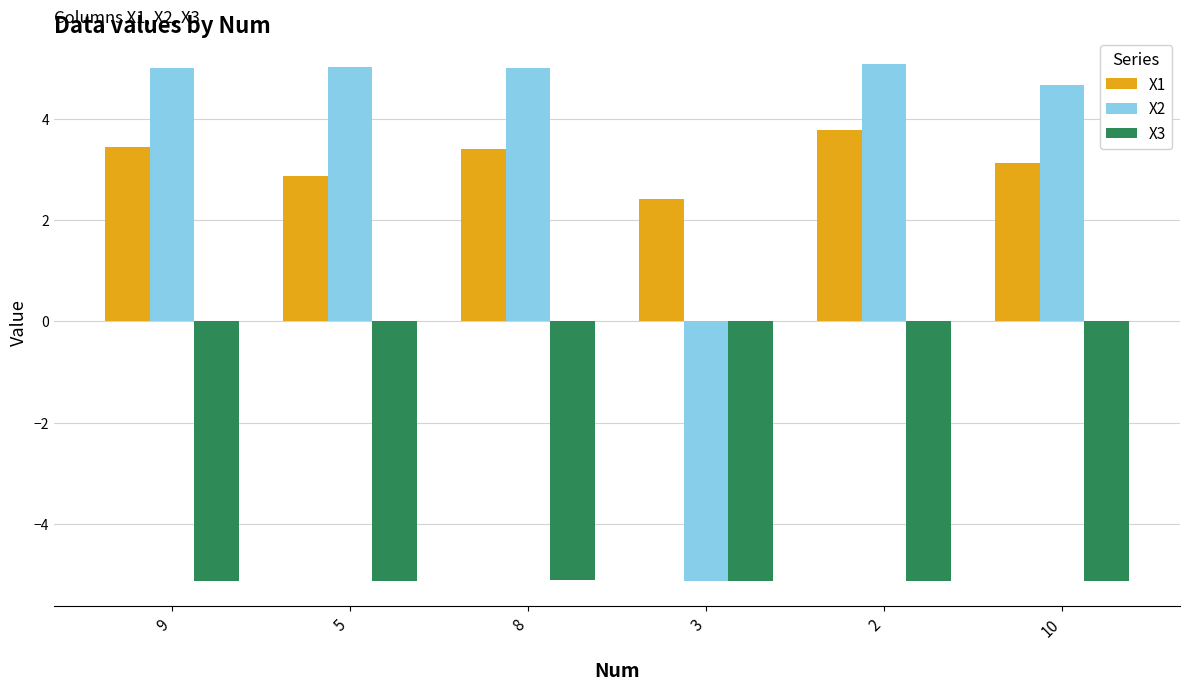

True or false: X3 has a value of -5.1 at 9.

True